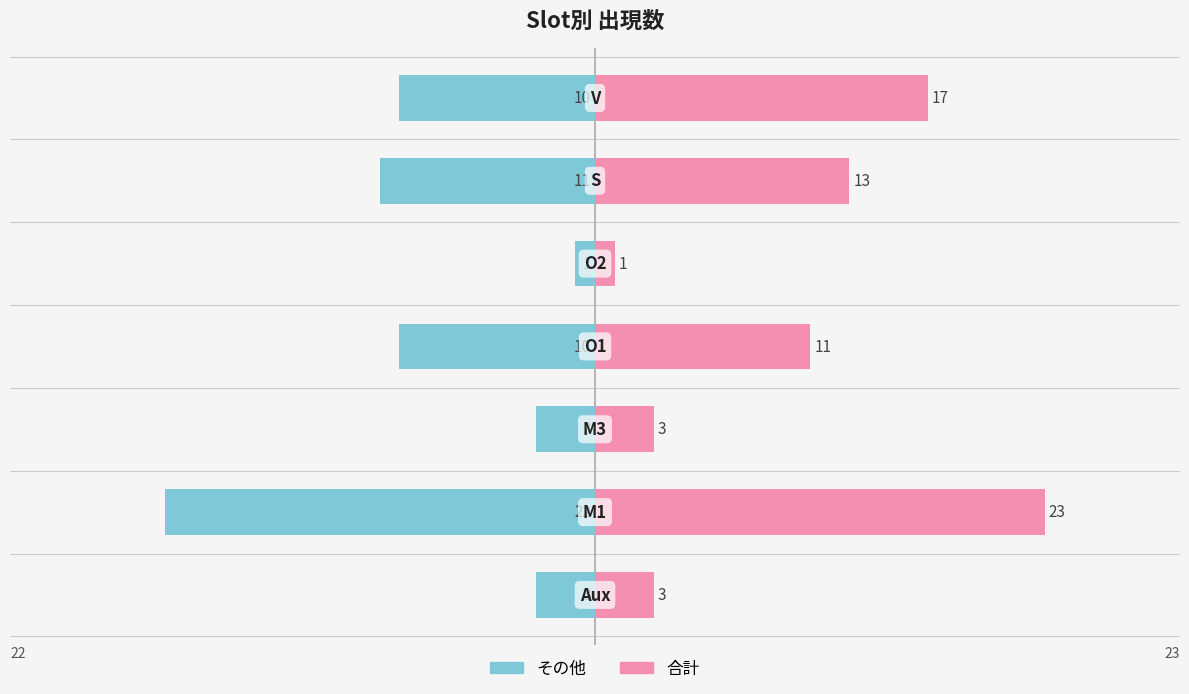

Reading left to right, transcribe all the data shown in this chart.

その他: 0=-3	1=-22	2=-3	3=-10	4=-1	5=-11	6=-10
合計: 0=3	1=23	2=3	3=11	4=1	5=13	6=17